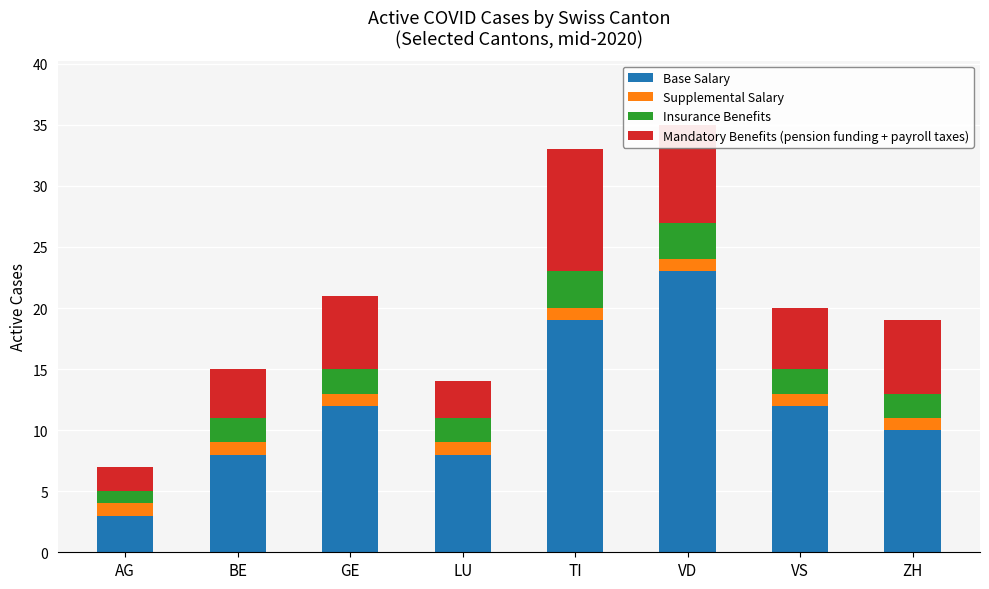

What is the highest value of the Base Salary series?

23